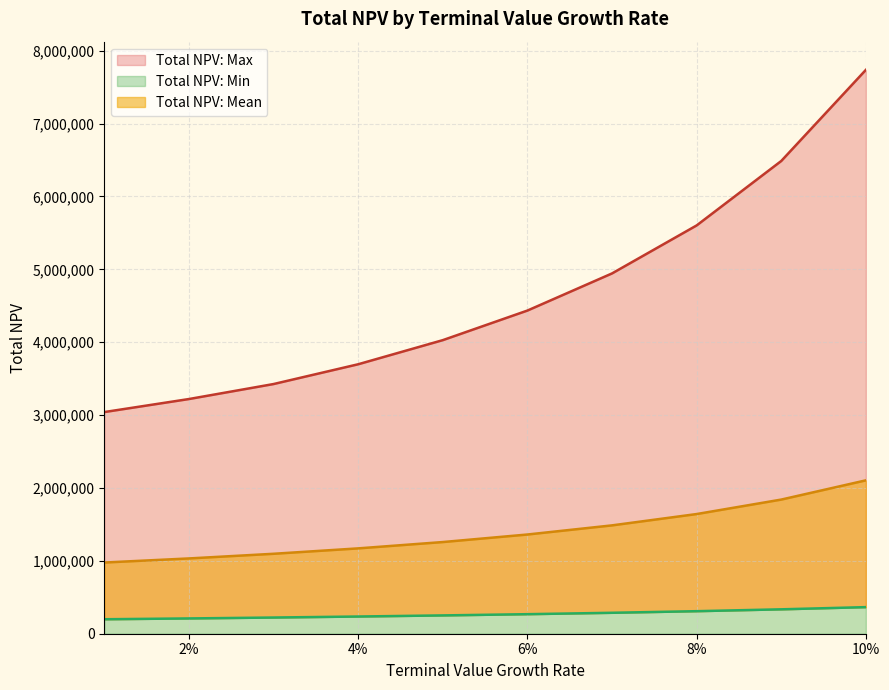

What is the difference between the maximum and second lowest values in the Total NPV: Min series?

155130.4